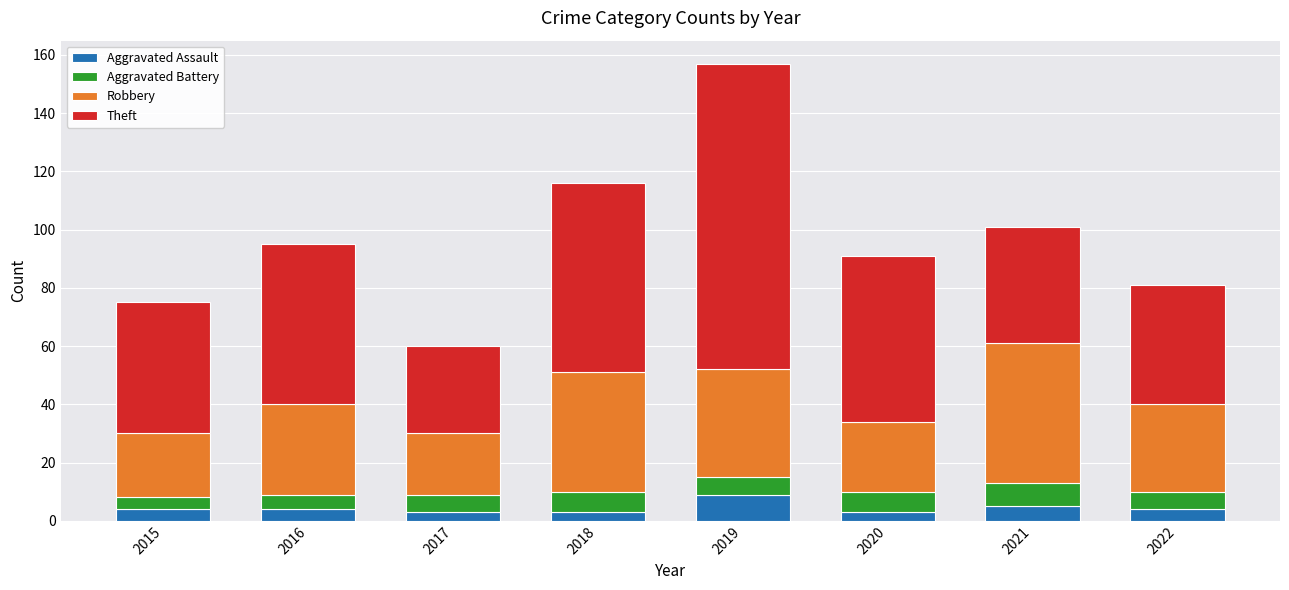

The Aggravated Assault series shows 4 at 2015. True or false?

True